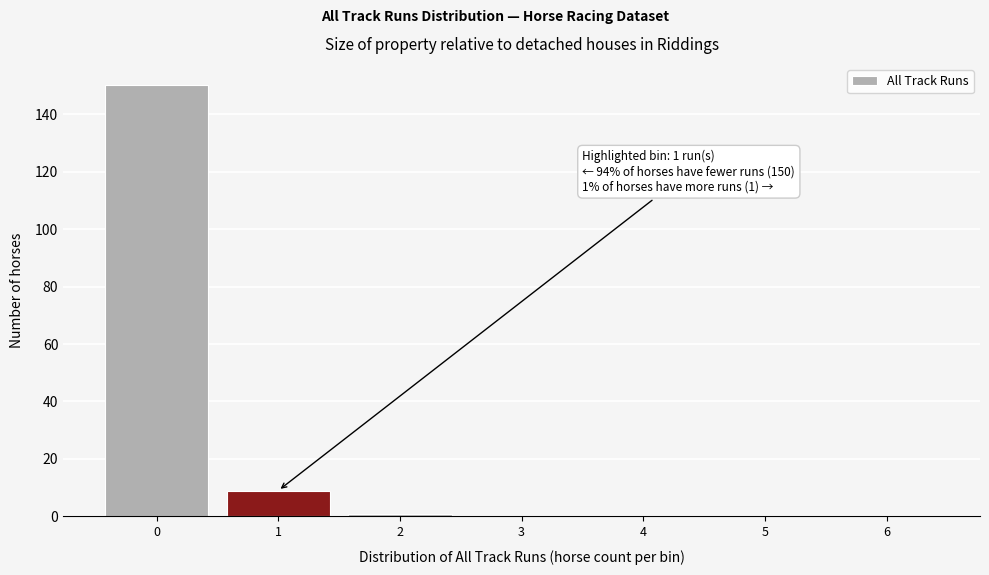

Reading right to left, transcribe all the data shown in this chart.

6=0	5=0	4=0	3=0	2=1	1=9	0=150